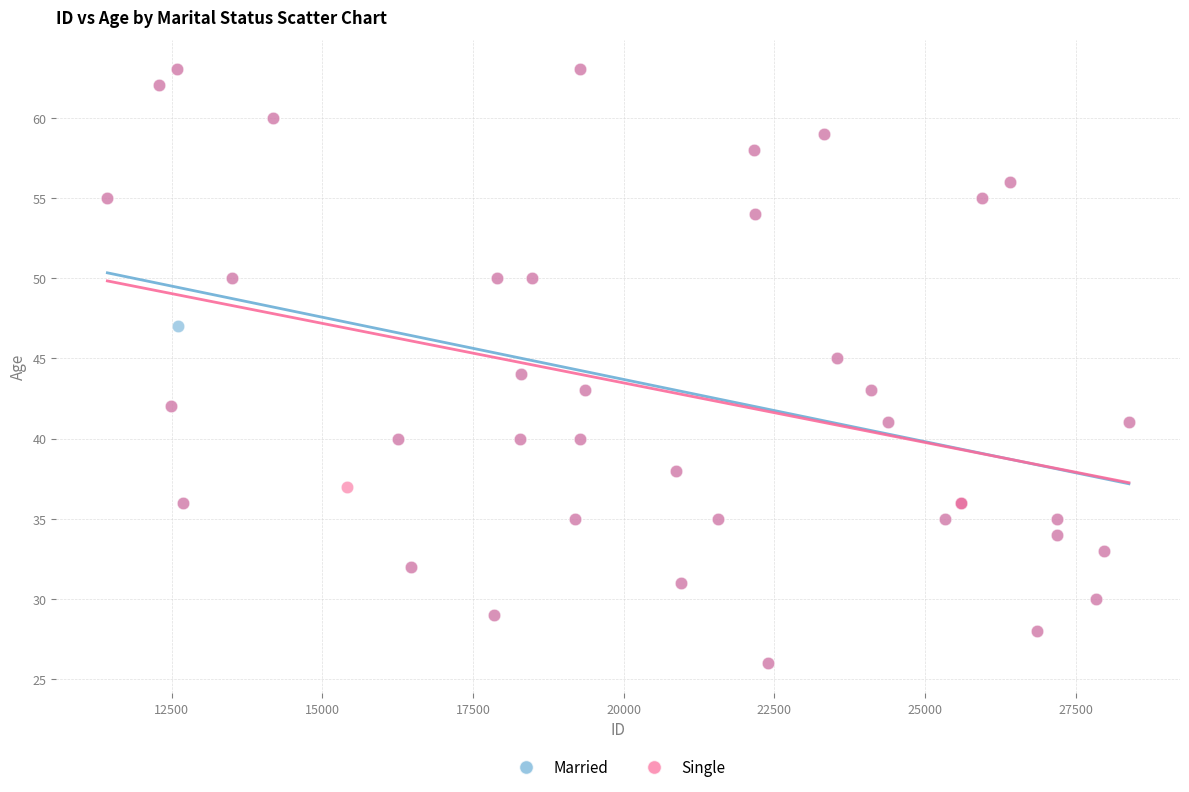

What are all the series names shown in the legend?

Married, Single